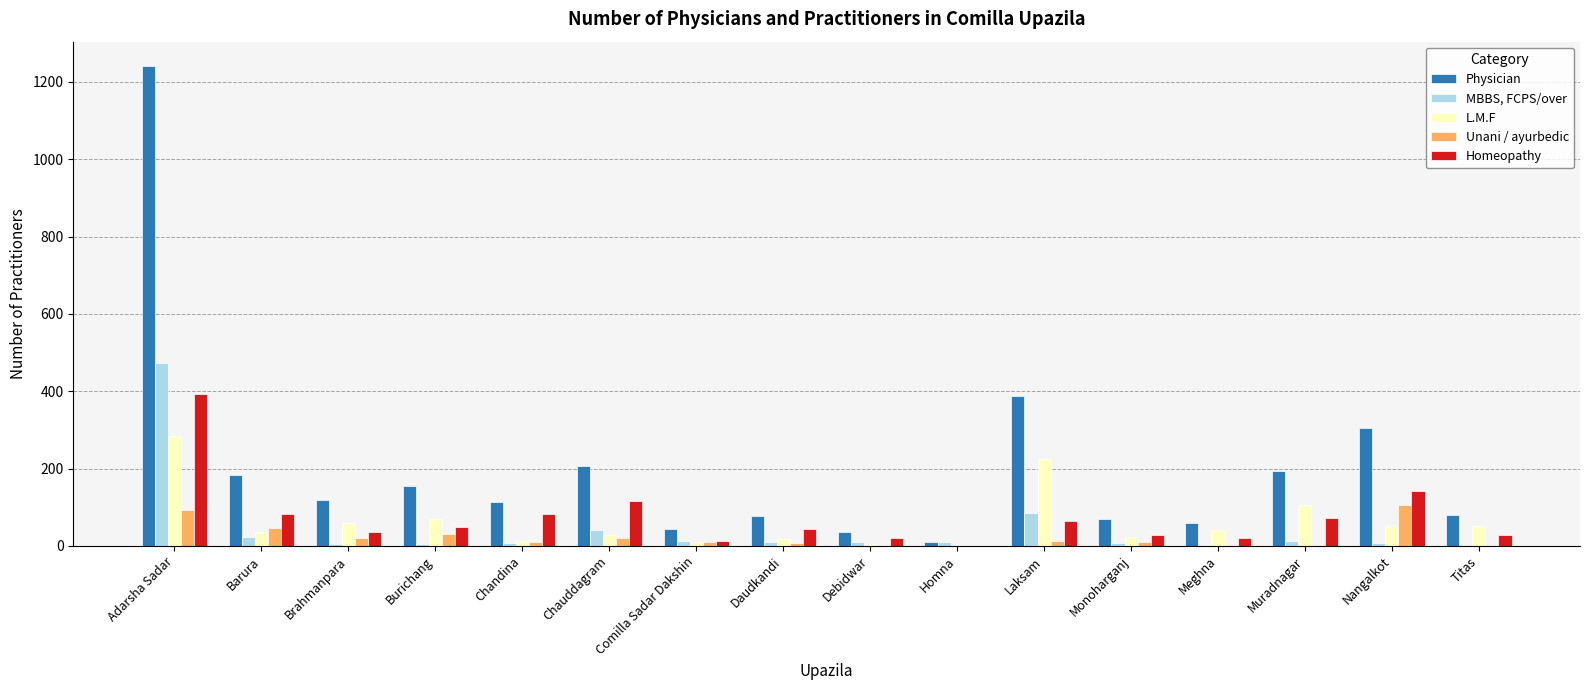

True or false: Physician has a value of 184 at Barura.

True